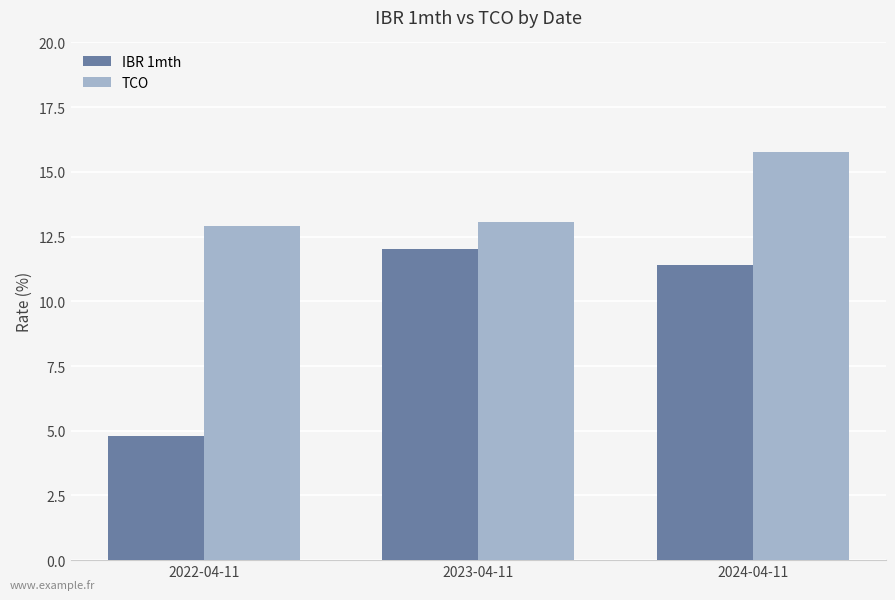

What are all the series names shown in the legend?

IBR 1mth, TCO